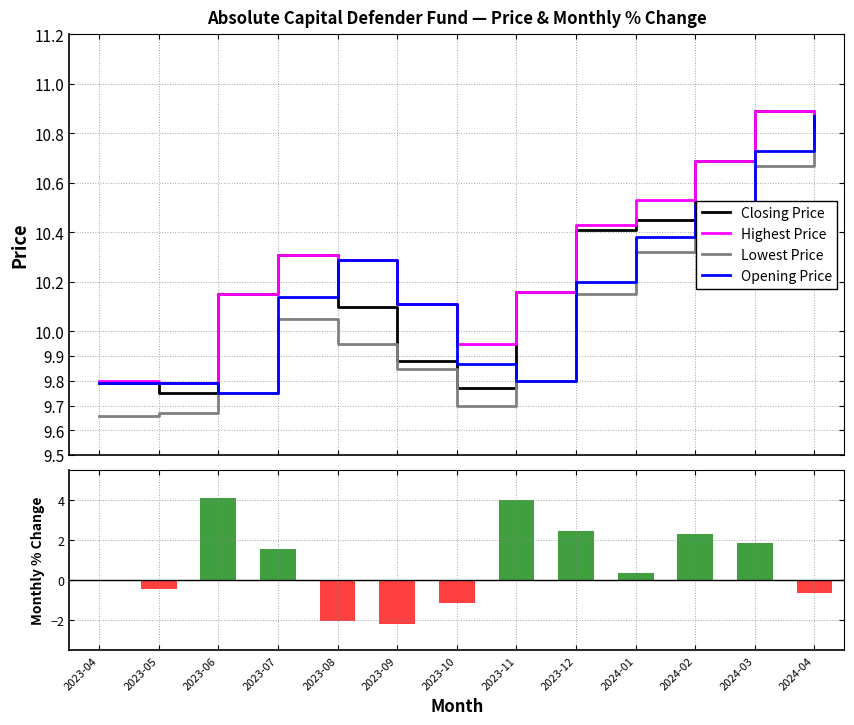

What is the value of the Closing Price bar at the 1st from the left?

9.8